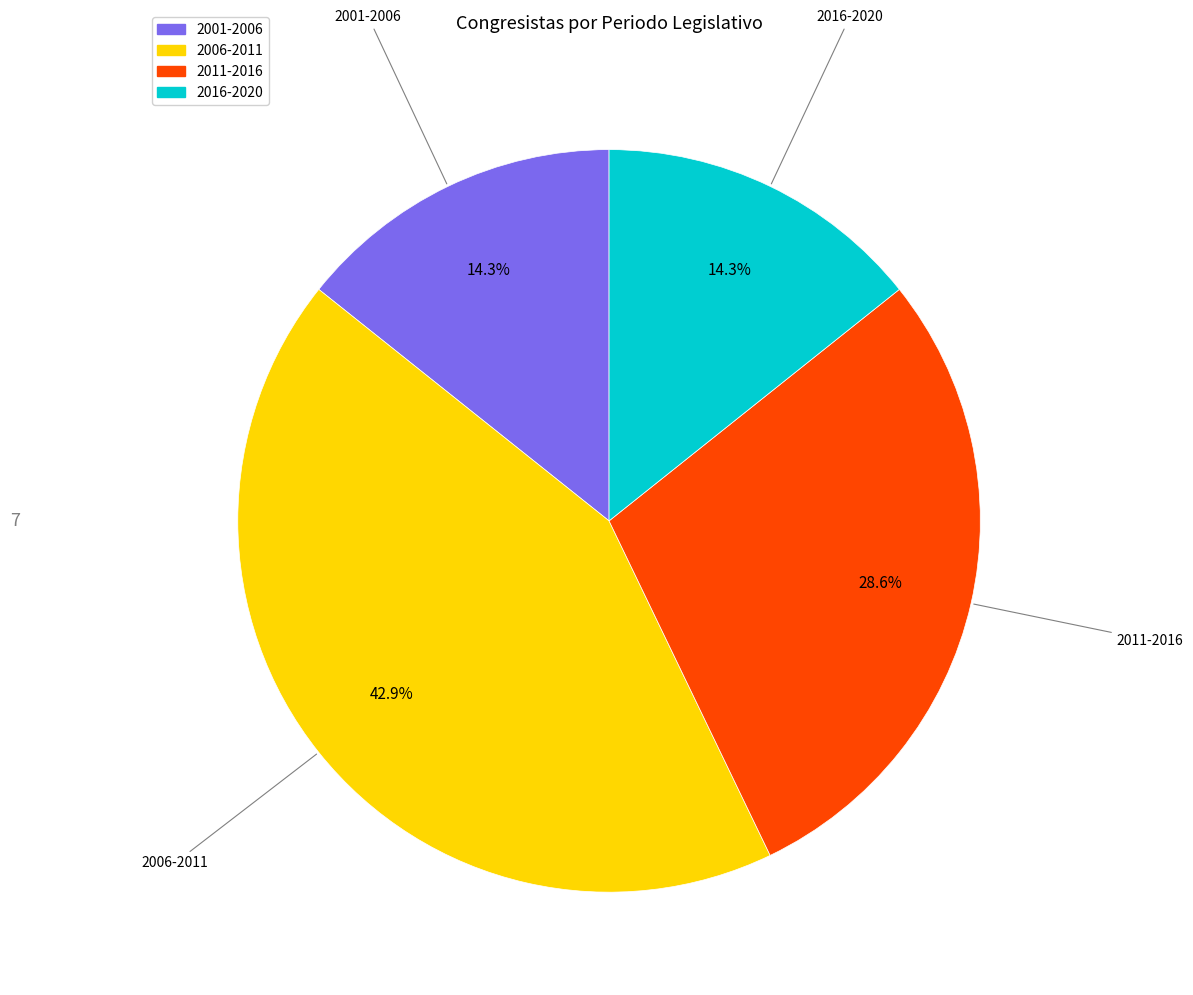

Combined, what portion of the pie is 2001-2006 and 2016-2020?

28.6%